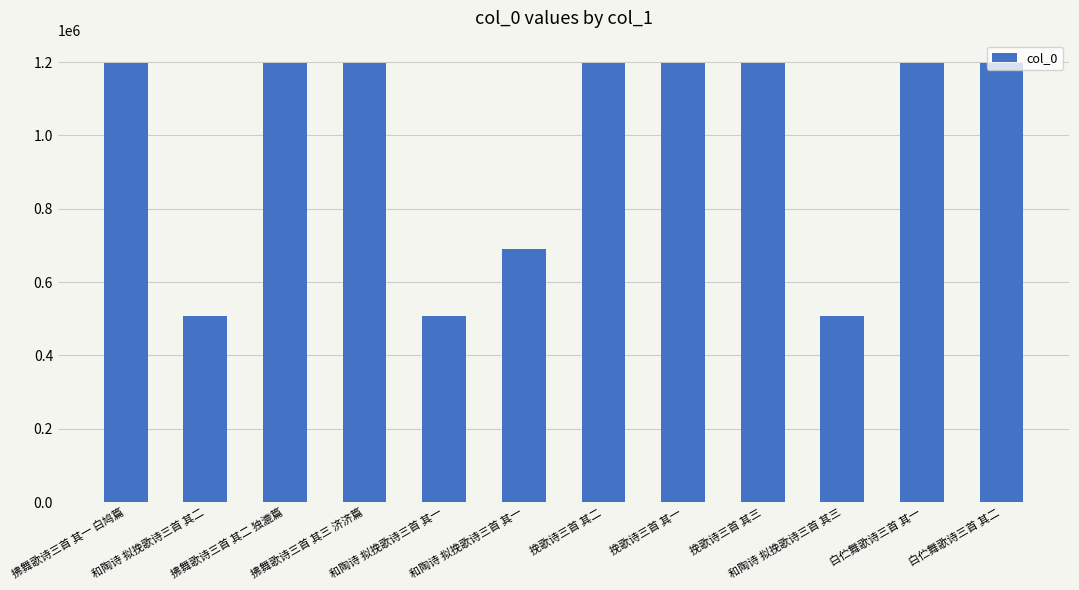

Rank the categories by value from highest to lowest.

白伫舞歌诗三首 其二, 白伫舞歌诗三首 其一, 拂舞歌诗三首 其三 济济篇, 拂舞歌诗三首 其二 独漉篇, 拂舞歌诗三首 其一 白鸠篇, 挽歌诗三首 其一, 挽歌诗三首 其二, 挽歌诗三首 其三, 和陶诗 拟挽歌诗三首 其一, 和陶诗 拟挽歌诗三首 其三, 和陶诗 拟挽歌诗三首 其二, 和陶诗 拟挽歌诗三首 其一